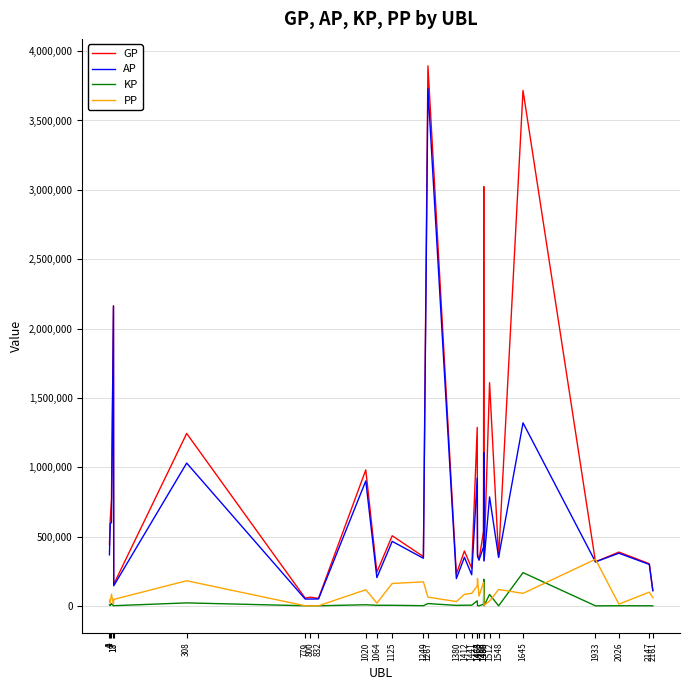

Which series has the largest range (max minus min)?

GP